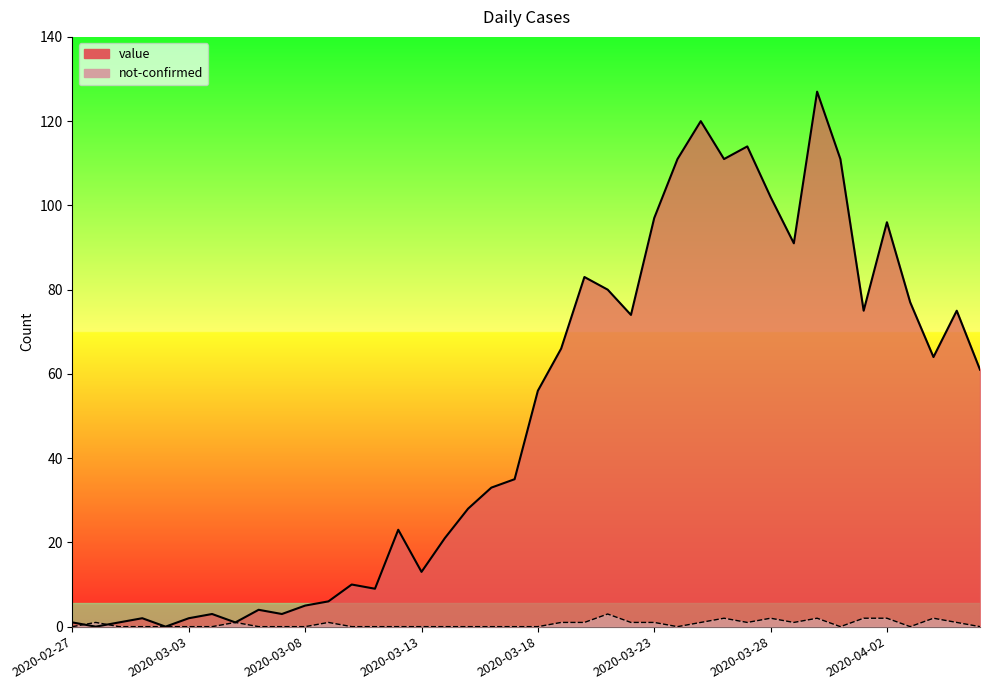

Which has a higher value, 2020-04-03 or 2020-02-27?

2020-04-03